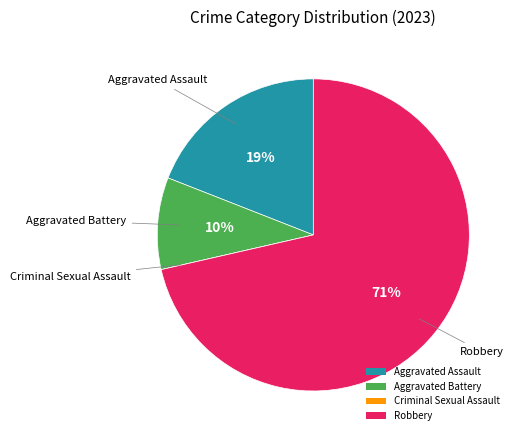

Which category has the biggest portion of the pie?

Robbery